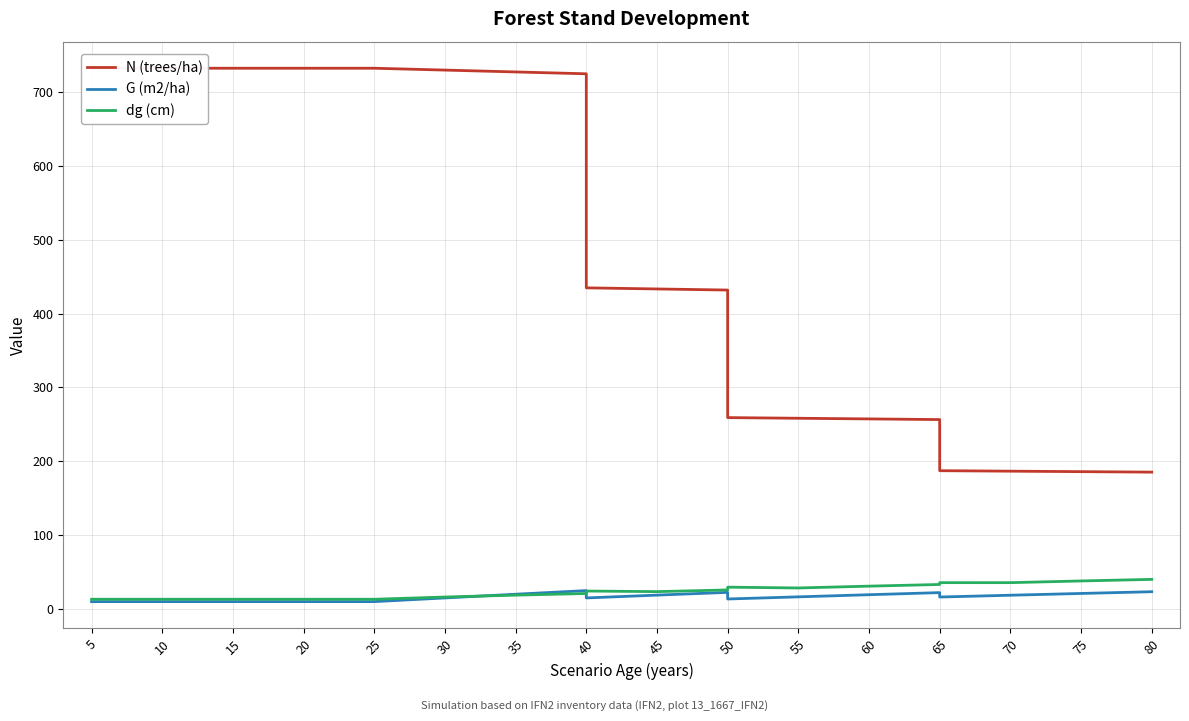

Reading left to right, extract all data points from this chart.

N (trees/ha): 732.1	732.1	732.1	732.1	732.1	732.1	729.6	727.1	724.6	434.7	433.2	431.8	259.1	258.2	257.3	256.4	187.2	186.5	185.9	185.2
G (m2/ha): 9.9	9.9	9.9	9.9	9.9	9.9	14.9	19.9	24.8	14.9	18.7	22.4	13.4	16.4	19.2	22.1	16.1	18.6	20.9	23.3
dg (cm): 13.1	13.1	13.1	13.1	13.1	13.1	16.1	18.7	20.9	24.2	23.4	25.7	29.5	28.4	30.9	33.1	35.6	35.6	37.9	40.0